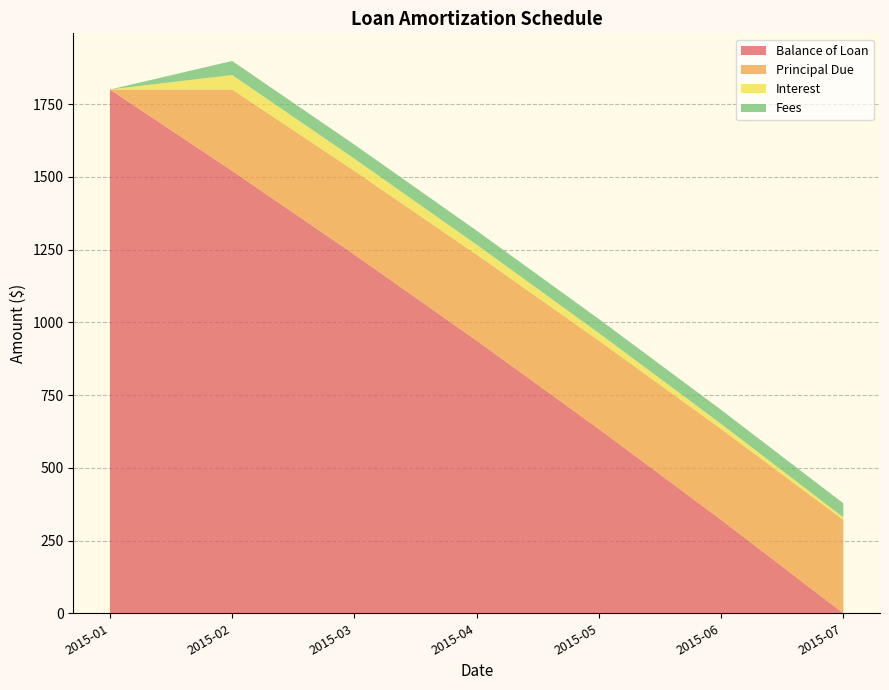

Reading left to right, what are all the values shown in this chart?

Balance of Loan: 1800.0	1520.2	1232.6	937.0	633.3	321.2	0.0
Principal Due: 0.0	279.8	287.6	295.6	303.7	312.1	321.2
Interest: 0.0	49.8	42.1	34.1	25.9	17.5	8.5
Fees: 0.0	48.3	48.3	48.3	48.3	48.3	48.3